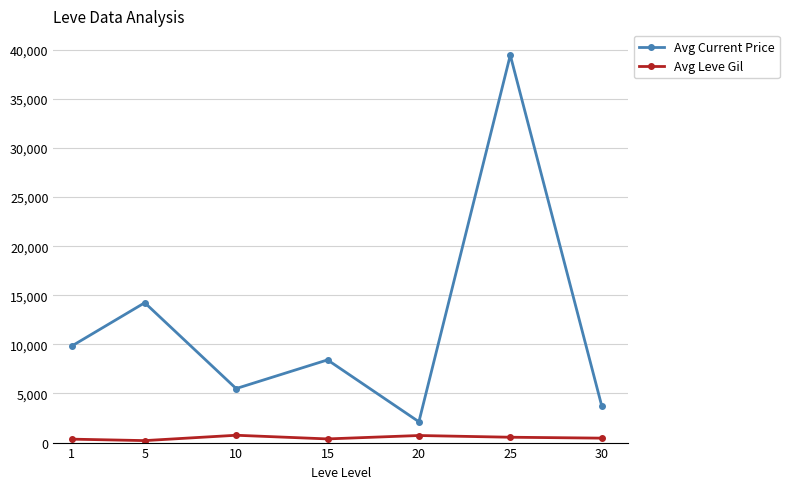

What is the difference between the highest and lowest values at 5?

14037.0